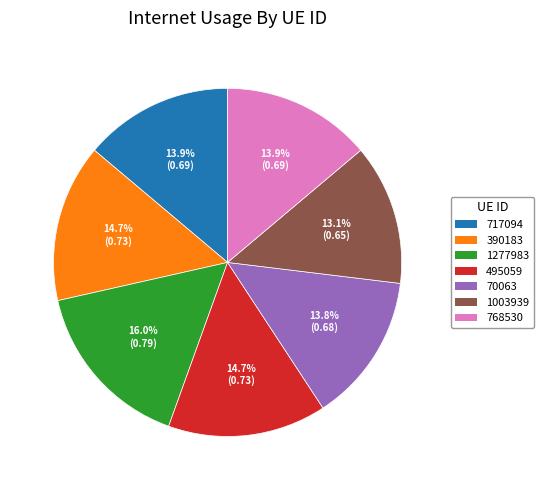

To the nearest percent, what is the combined percentage of 495059 and 1003939?

28%